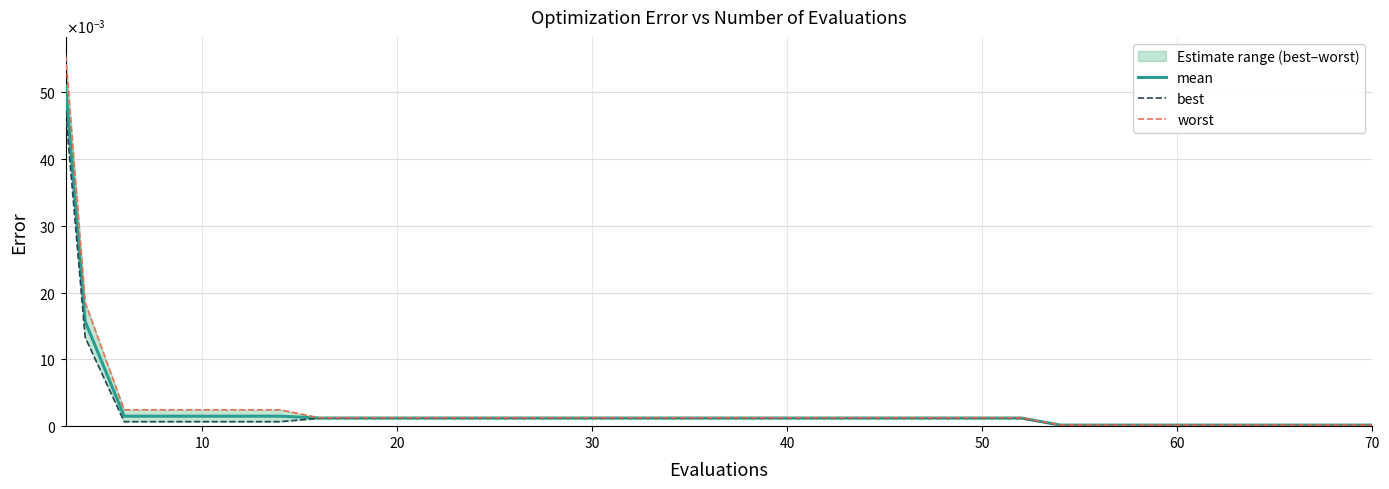

At how many categories does at least one series exceed 0?

20